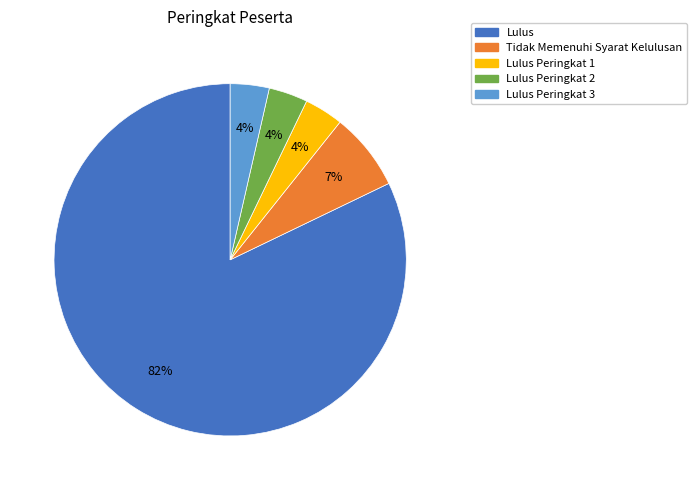

How many slices are in this pie chart?

5